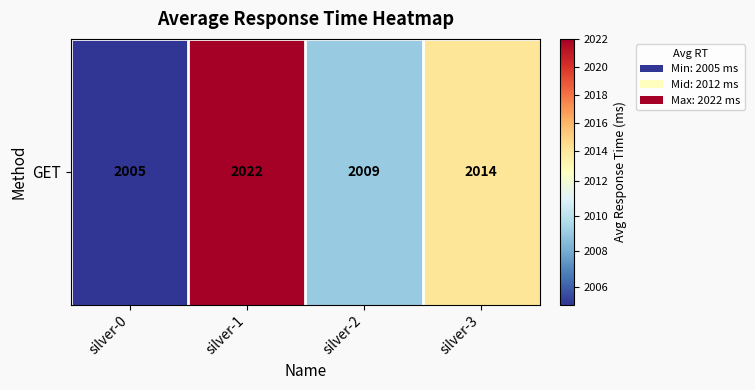

Approximately how many times larger is the value at silver-1 compared to silver-3?

1.0